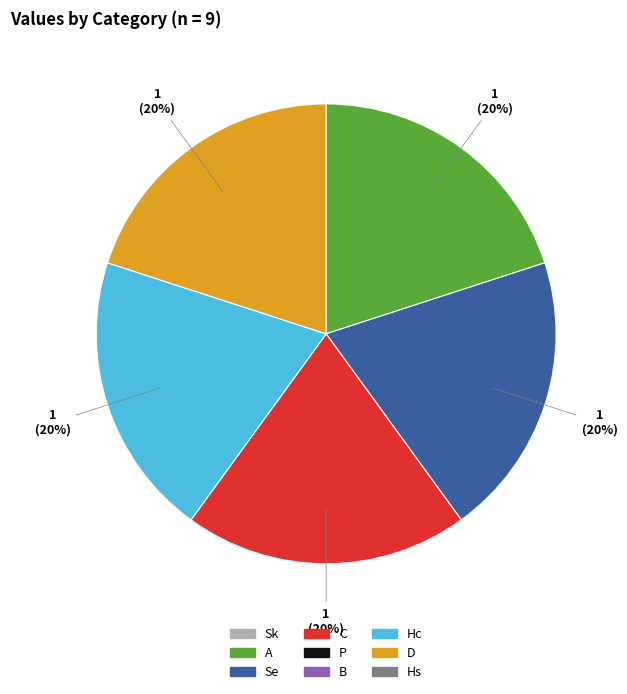

How many slices are in this pie chart?

5